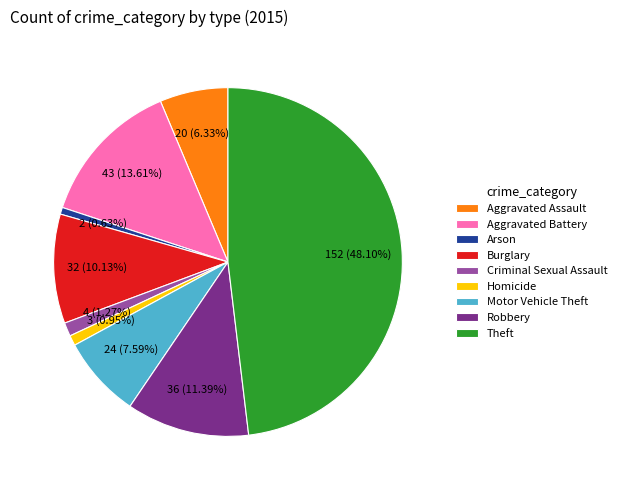

Count the number of slices in the pie.

9